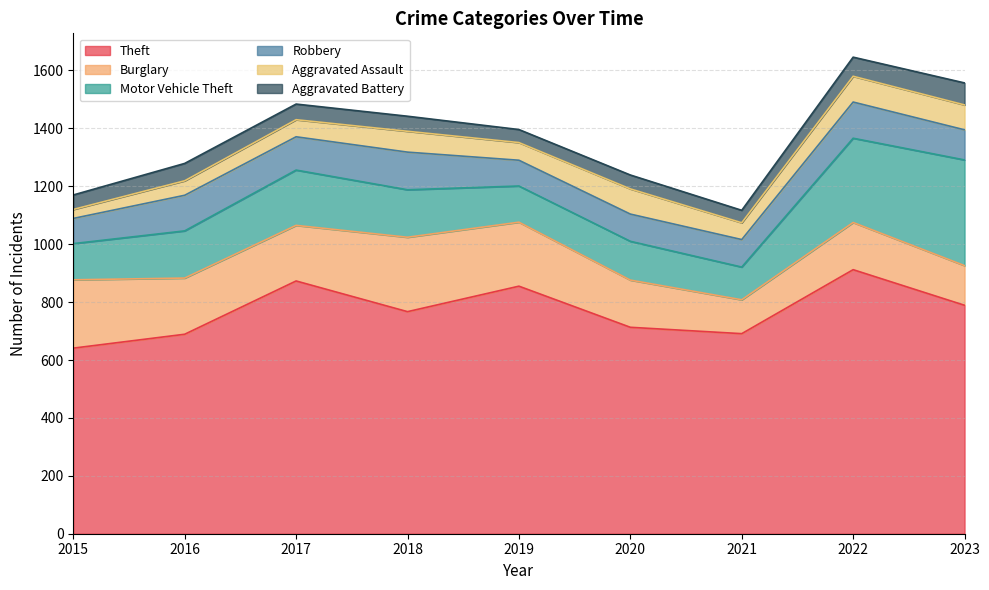

Rank the categories by Robbery value from highest to lowest.

2018, 2022, 2016, 2017, 2023, 2021, 2020, 2019, 2015